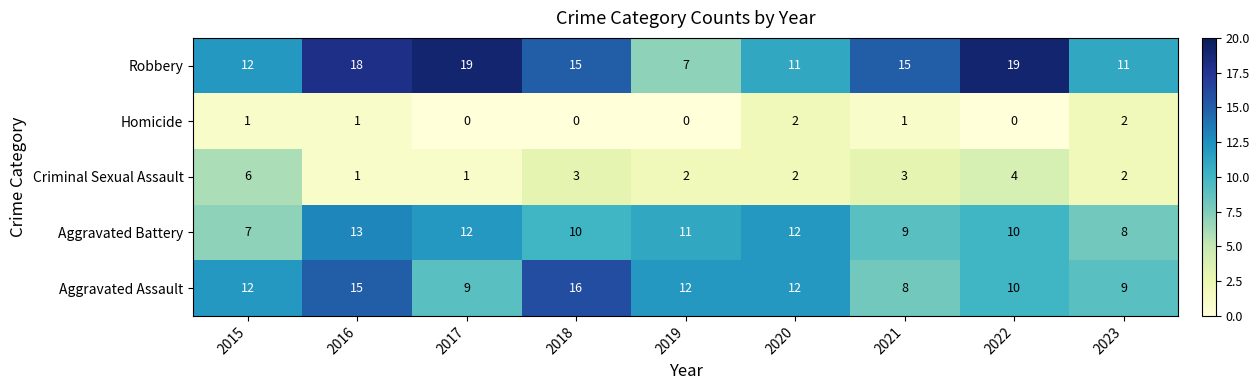

Which series has the largest total across all categories?

Robbery